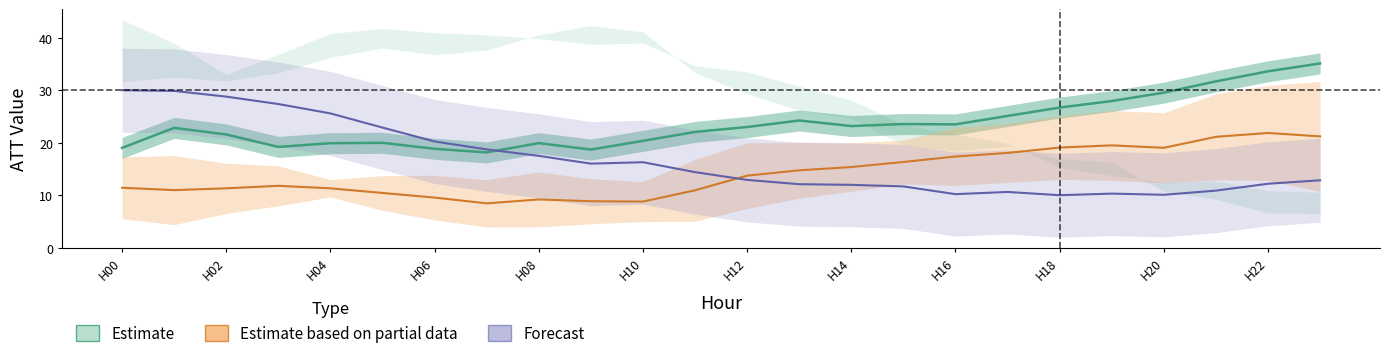

Which category has the lowest value across all series?

7